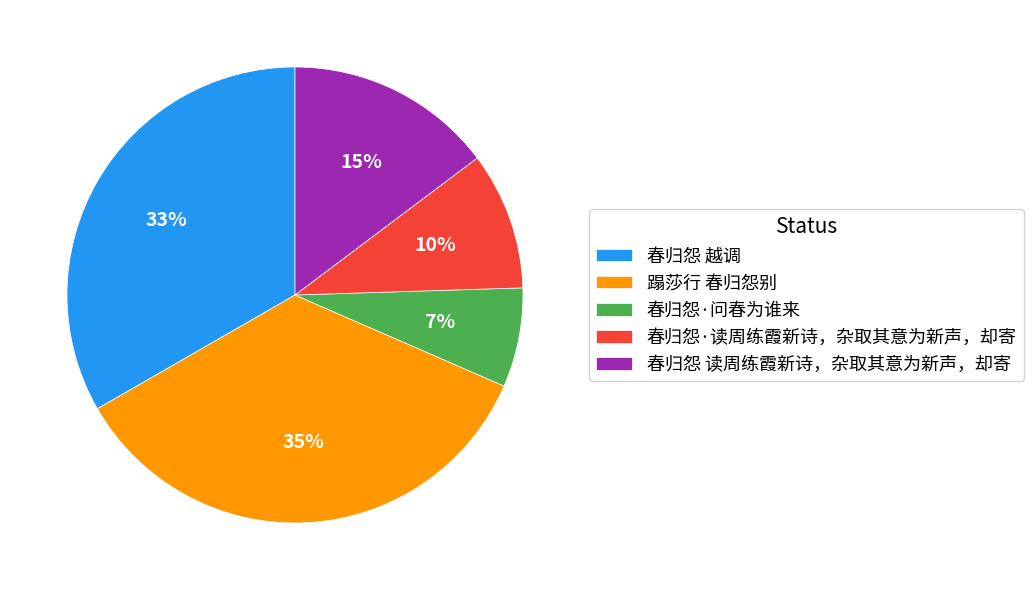

What is the ratio of the value at 蹋莎行 春归怨别 to the value at 春归怨·问春为谁来?

5.0